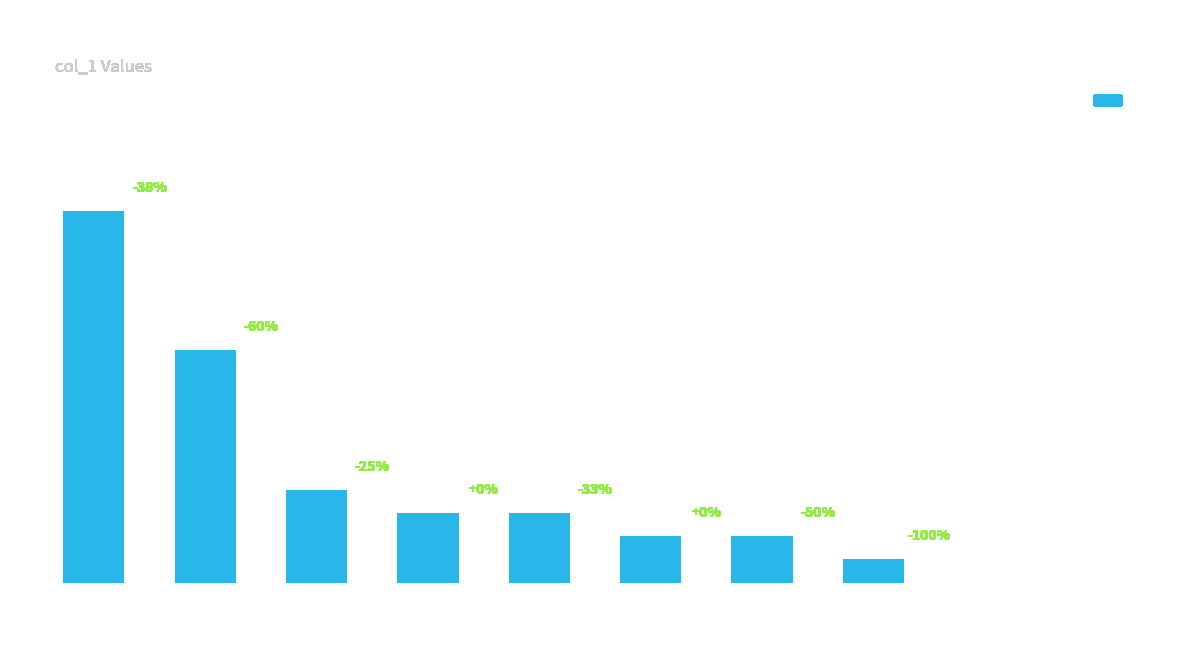

The chart shows a value of 1 at gu-shen-mu. True or false?

False